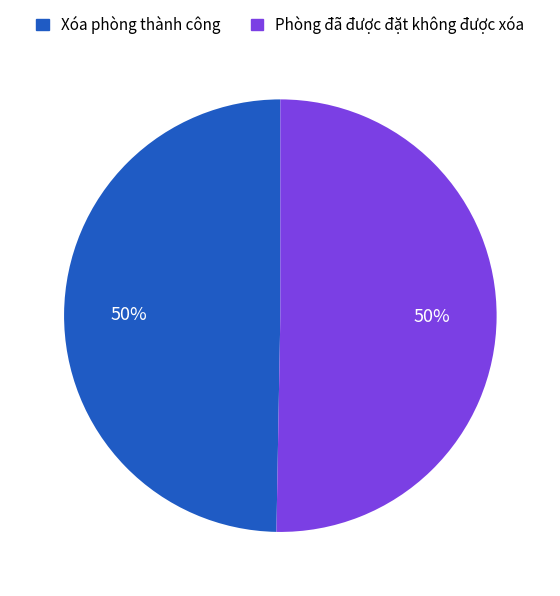

To the nearest percent, what portion does Phòng đã được đặt không được xóa represent?

50%